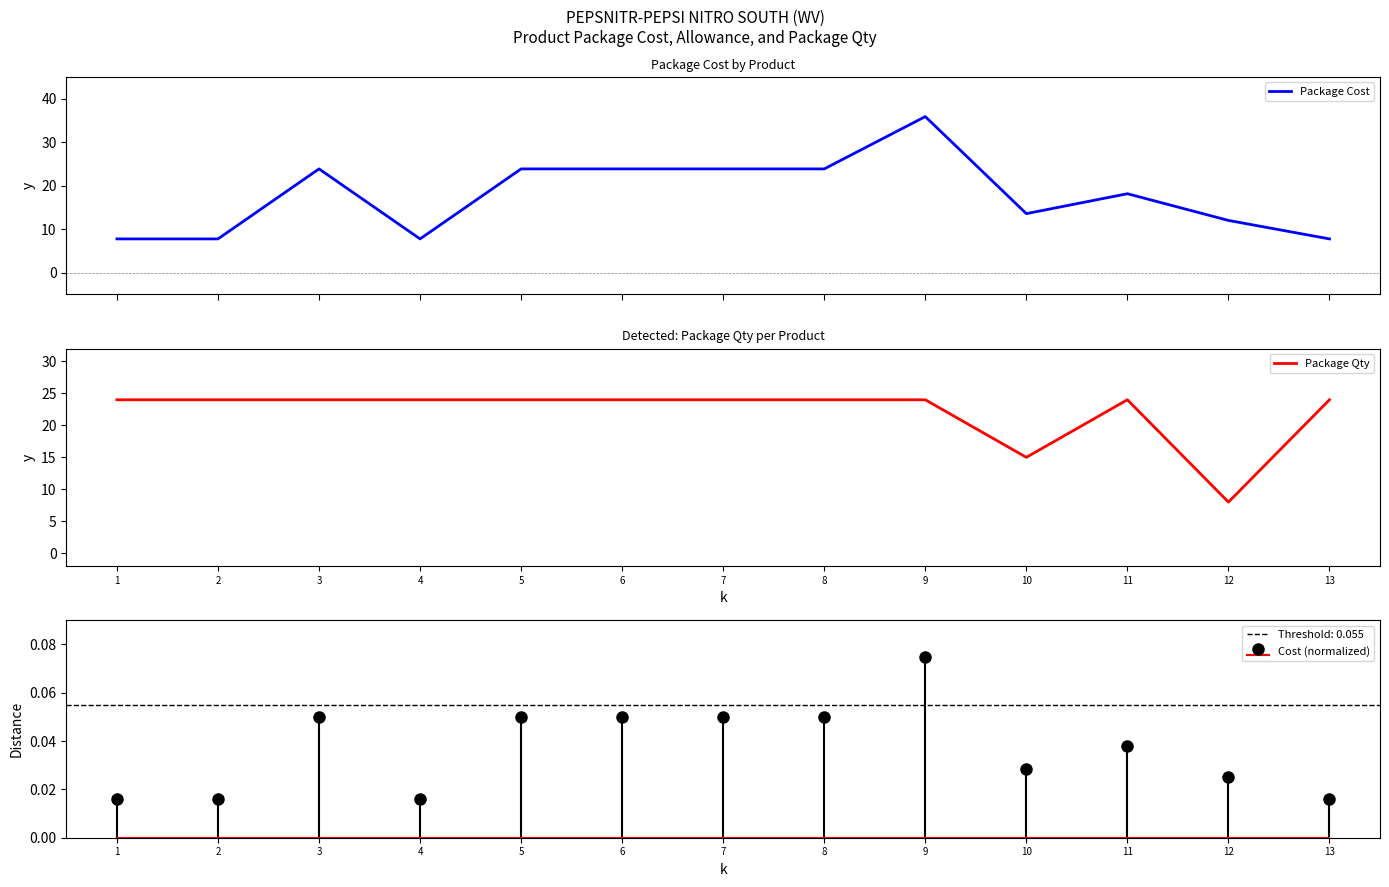

How many intersections are there between Package Qty and Package Cost?

4